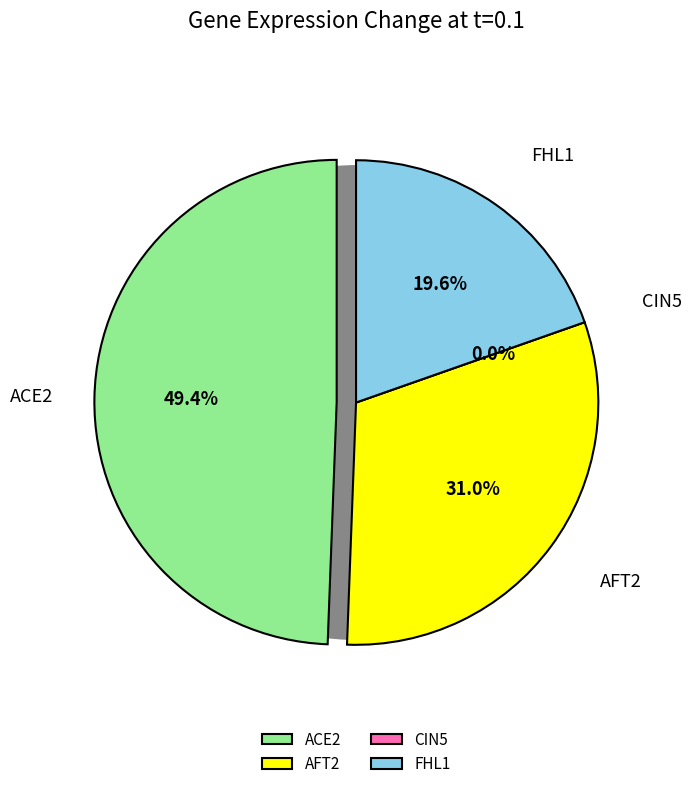

Combined, what portion of the pie is CIN5 and FHL1?

19.6%